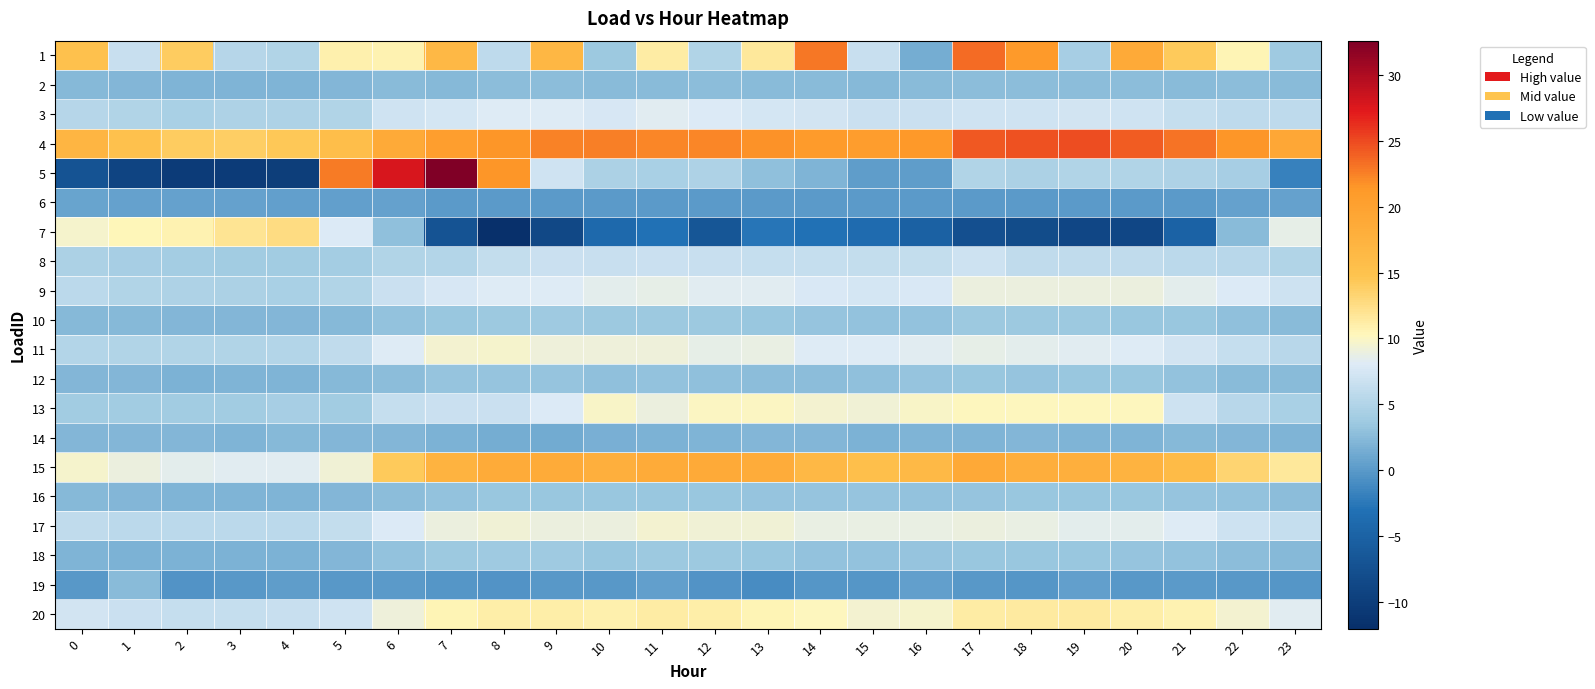

Which has a higher value, 9 or 8?

9